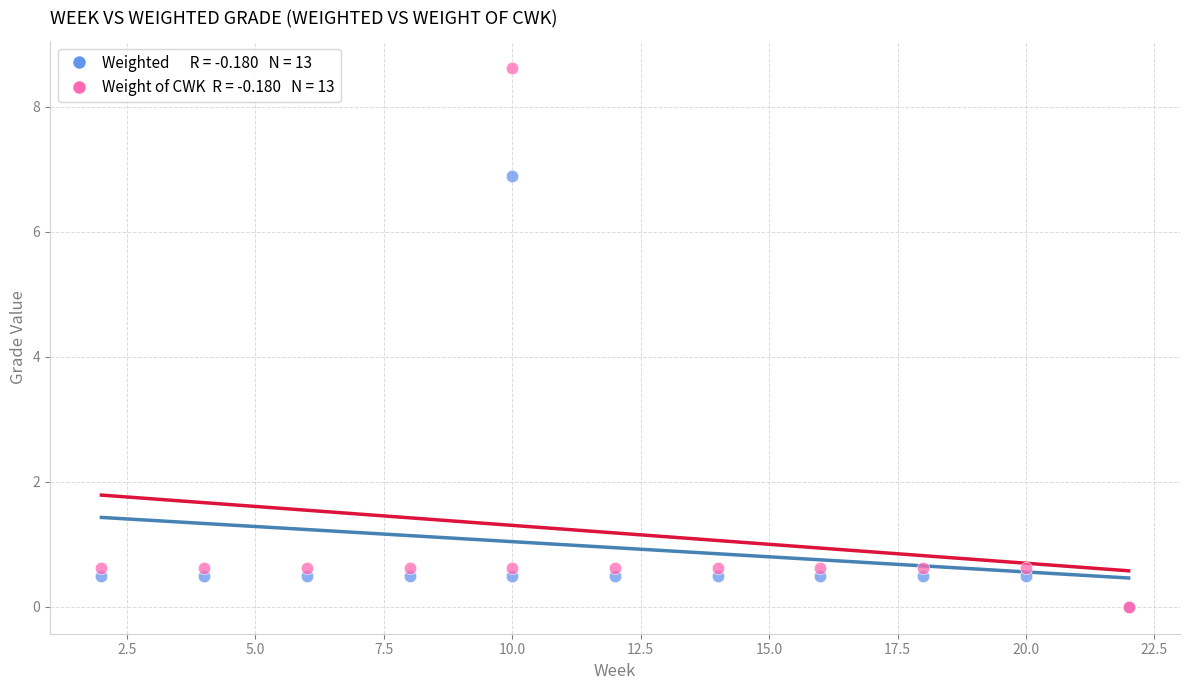

Across all series, what Y value is closest to 4?

6.9